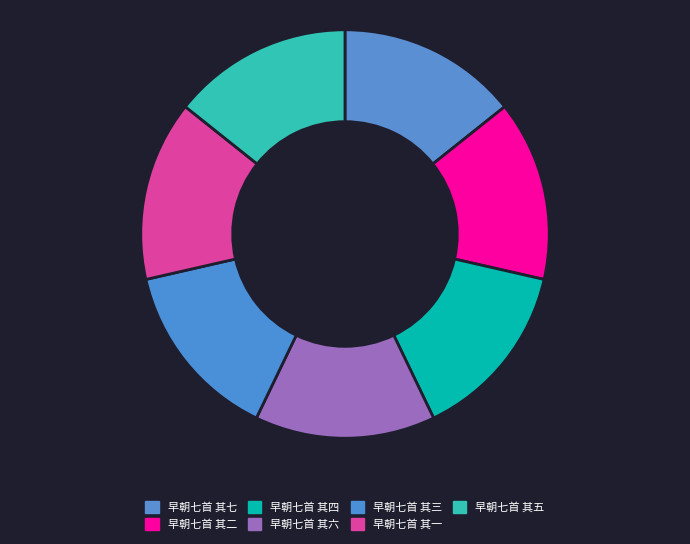

Which category has the smallest portion of the pie?

早朝七首 其一